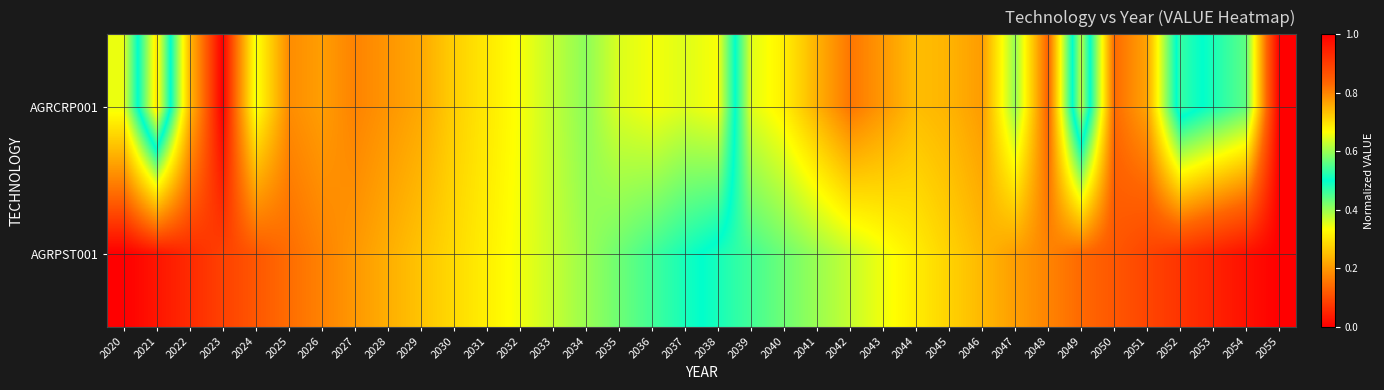

Which series has the widest spread of values?

AGRPST001